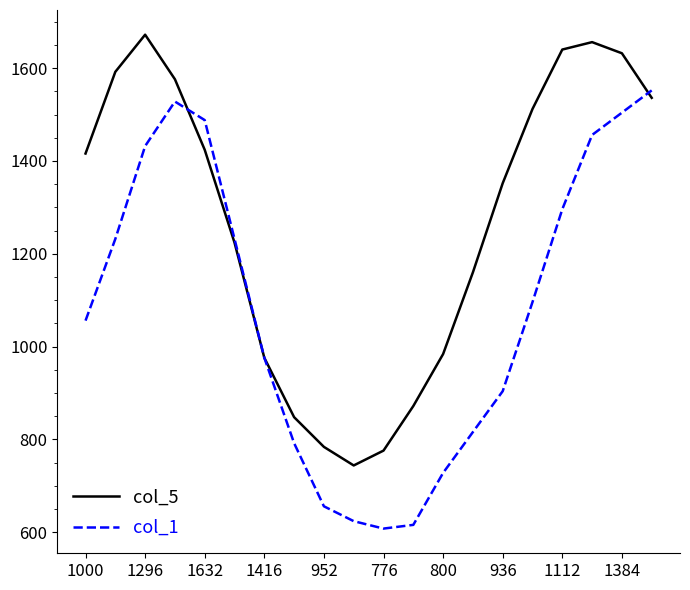

List the series in order of their peak value, lowest first.

col_1, col_5